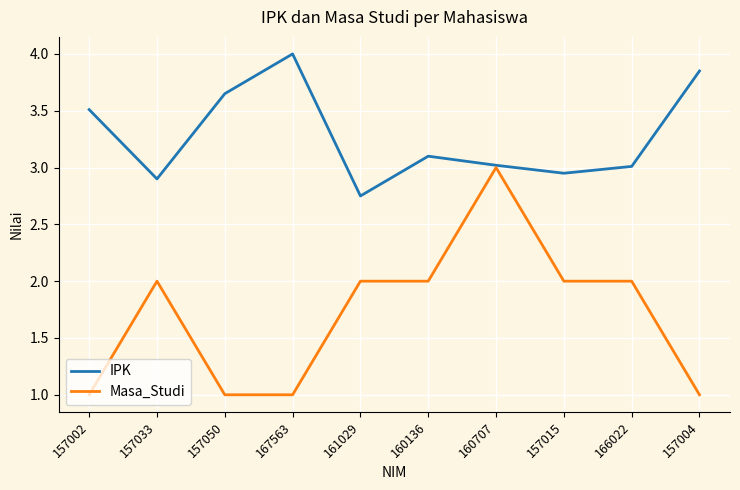

At which category does IPK reach its first local valley?

157033